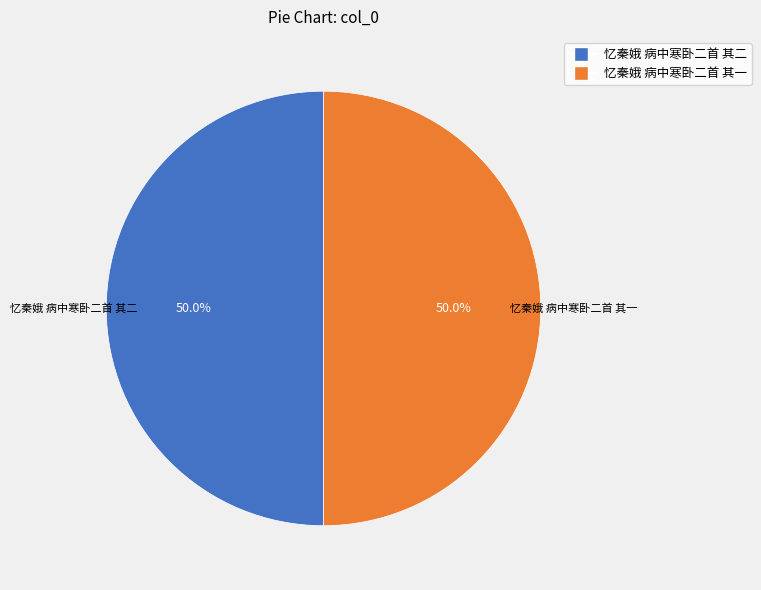

To the nearest percent, what is the average slice percentage?

50%